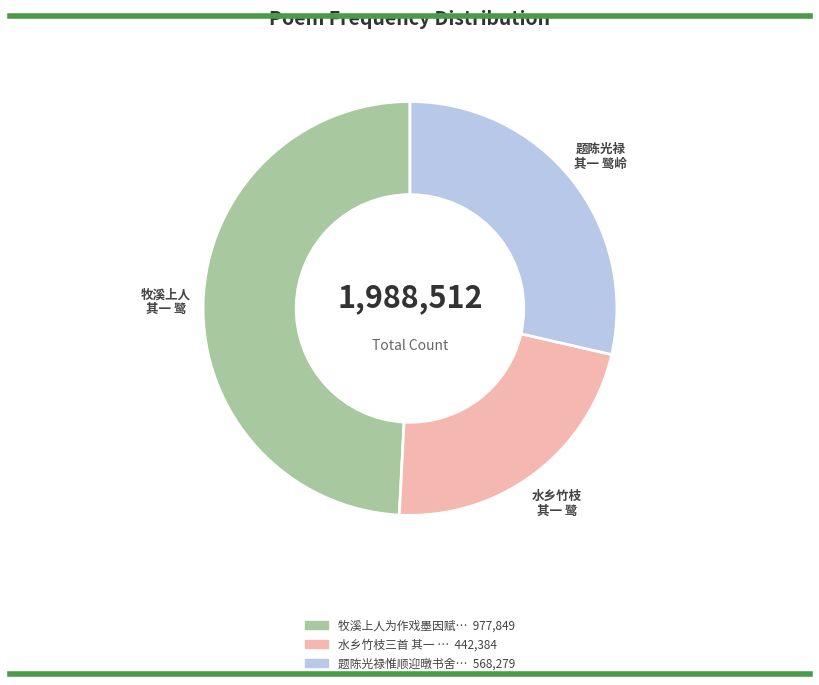

Is there a majority slice in this chart?

No